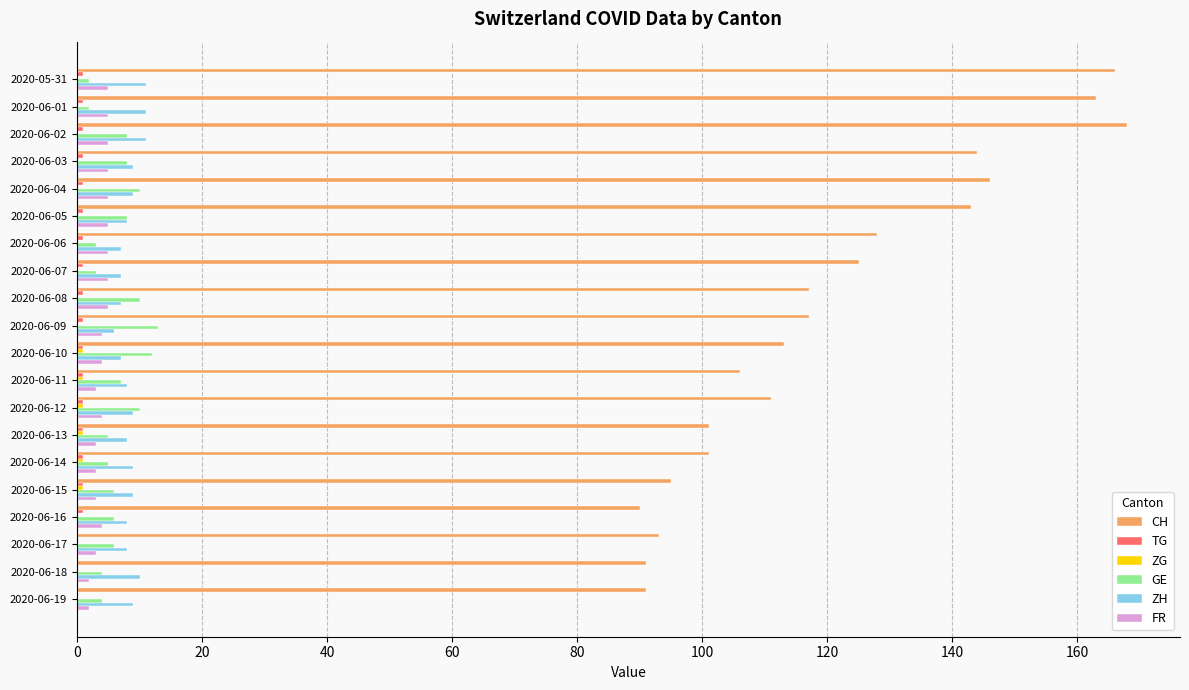

What is the sum of all FR values?

80